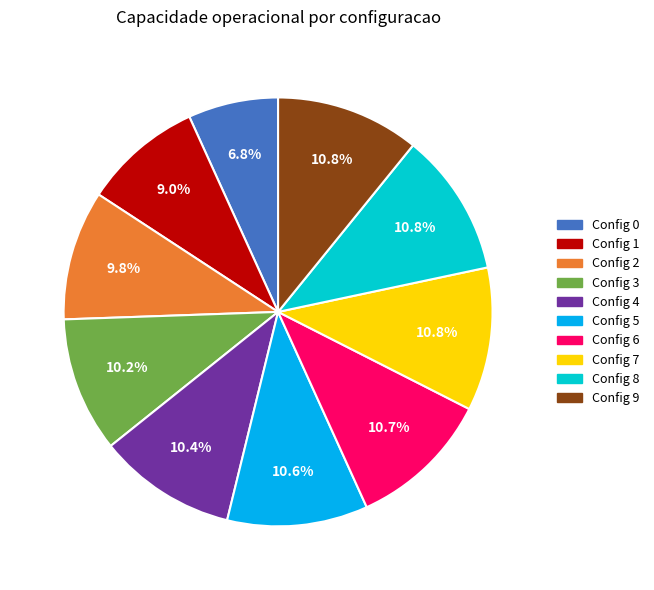

Between Config 9 and Config 3, which is larger?

Config 9